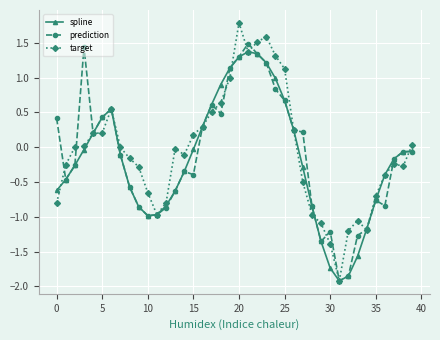

What is the greatest value displayed?

1.8